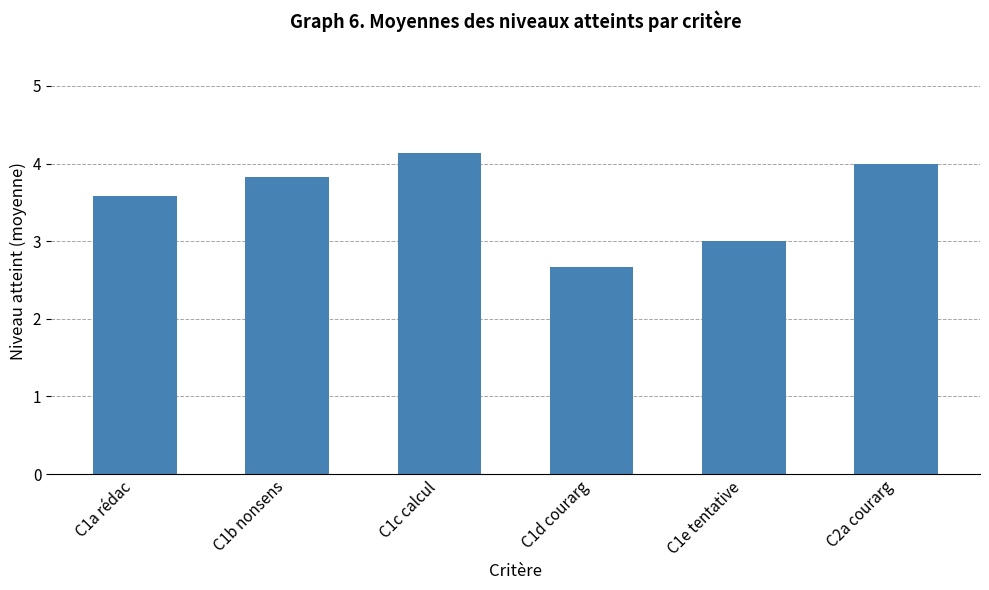

True or false: the data shows 4.0 at C2a courarg.

True